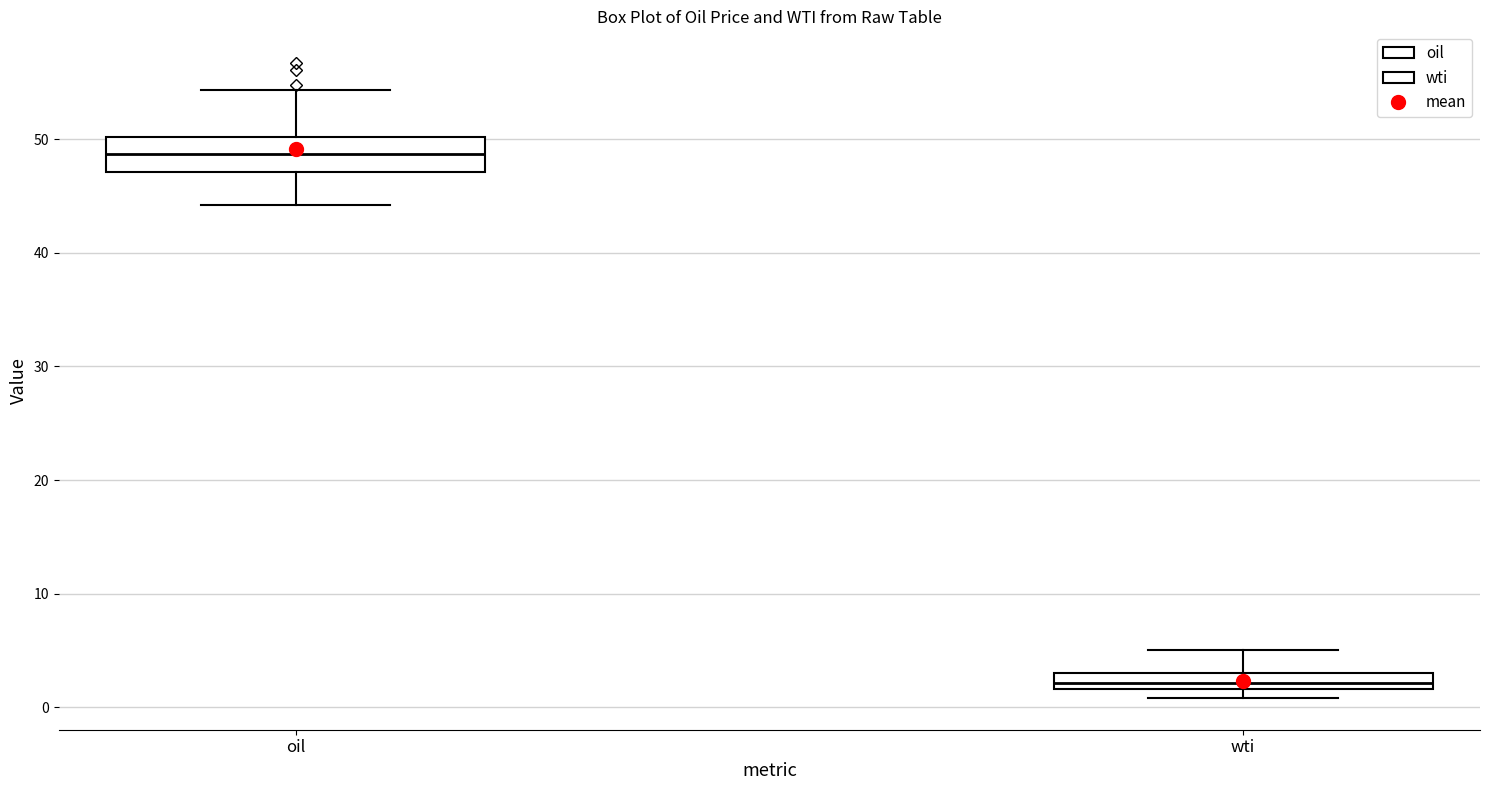

Comparing the boxes themselves (not the whiskers), which one is the tallest?

oil